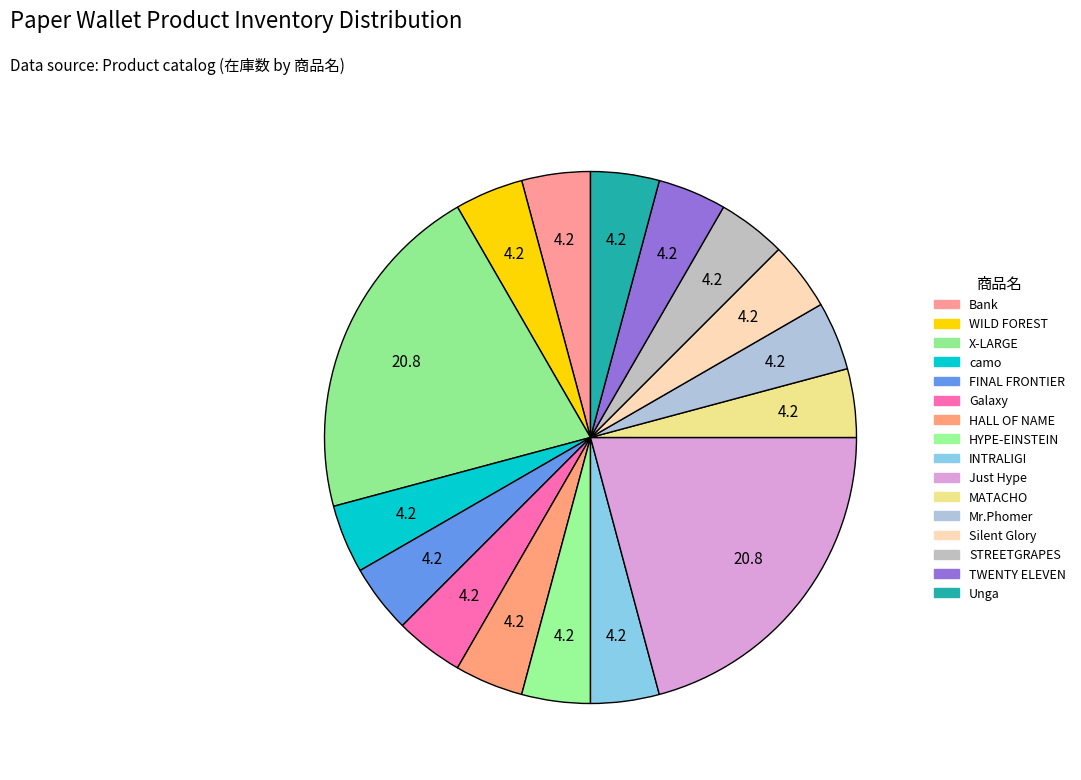

Count the number of slices in the pie.

16